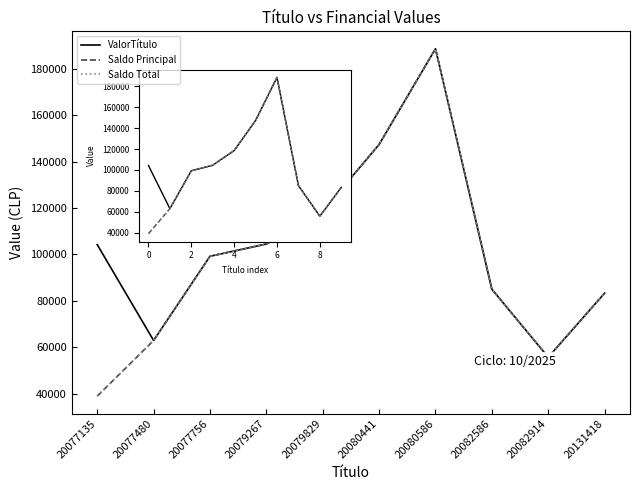

What is the maximum value shown in the chart?

188623